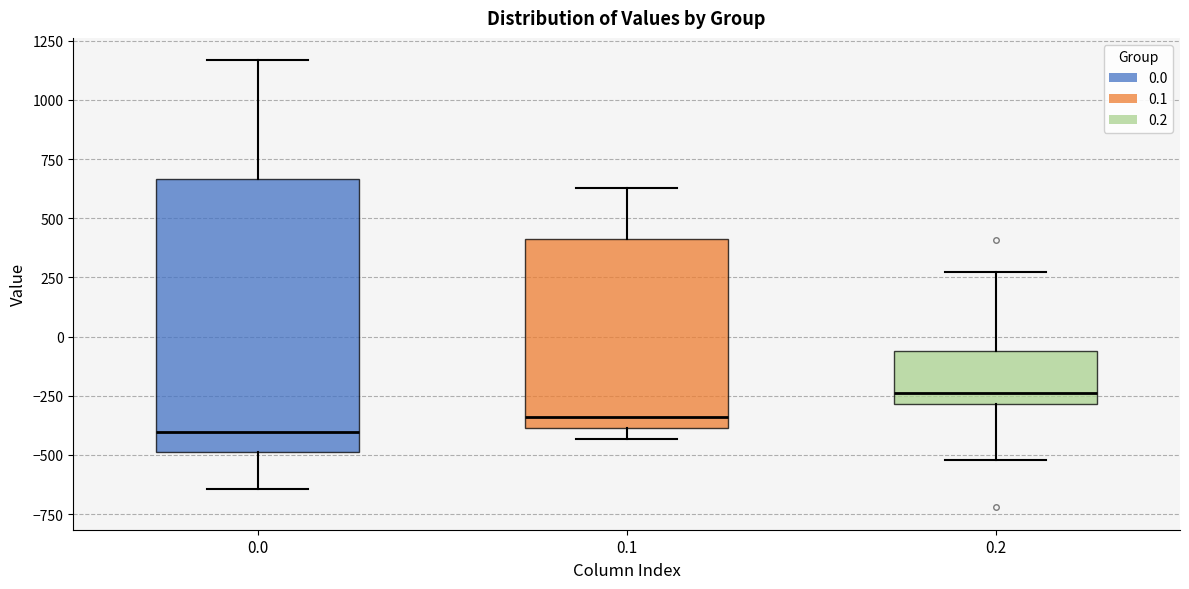

Where is the lower edge of the box at x = 0.0 on the y-axis? The values are not printed on the chart, so give them approximately, as read against the axis.

-500